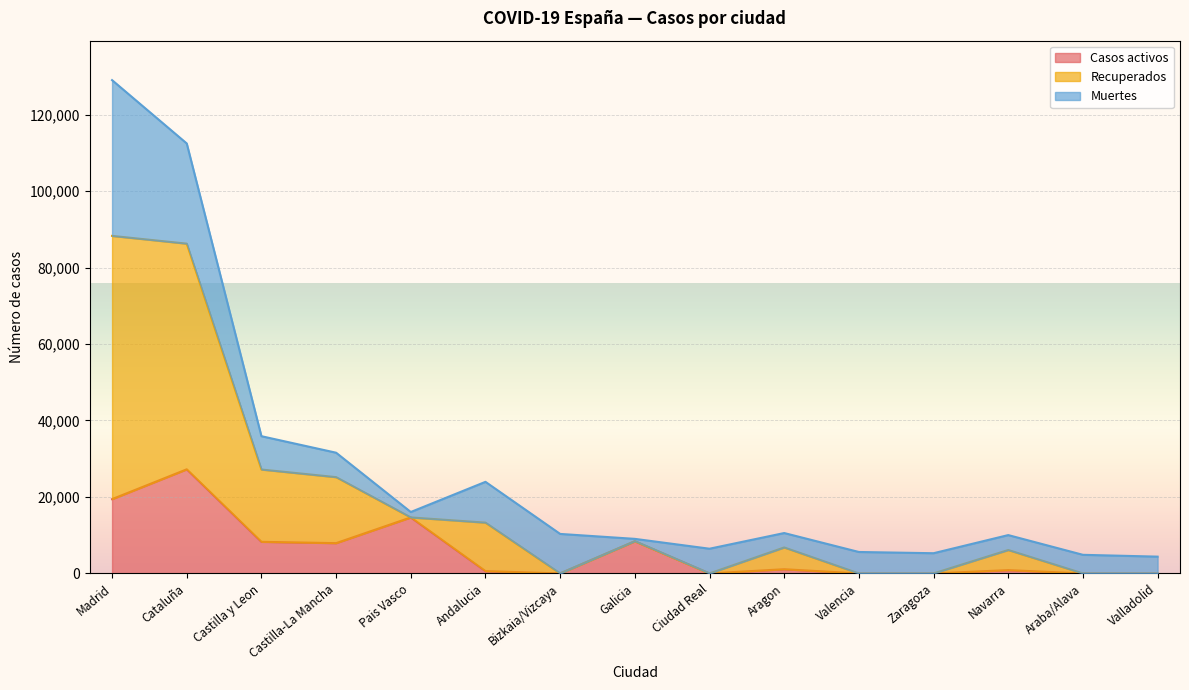

Is it true that Casos activos equals 0 at Bizkaia/Vizcaya?

True